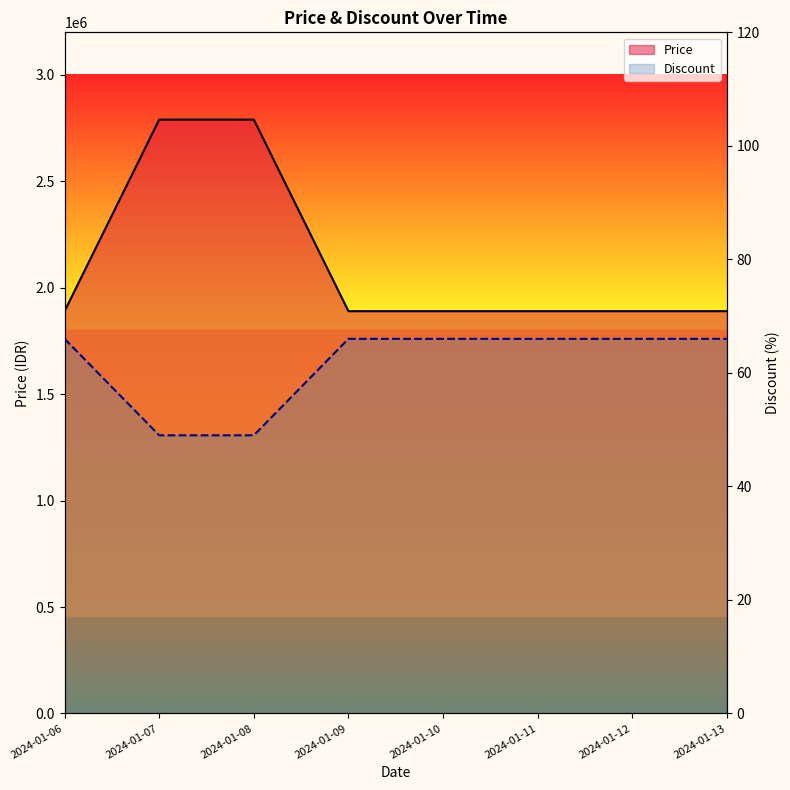

What is the difference between the maximum and minimum values in the Price series?

900000